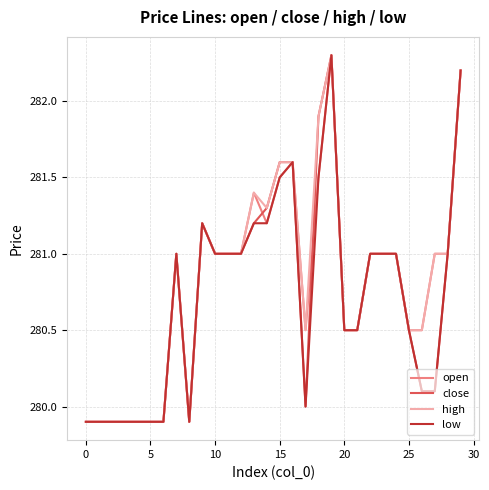

What is the greatest value displayed?

282.3